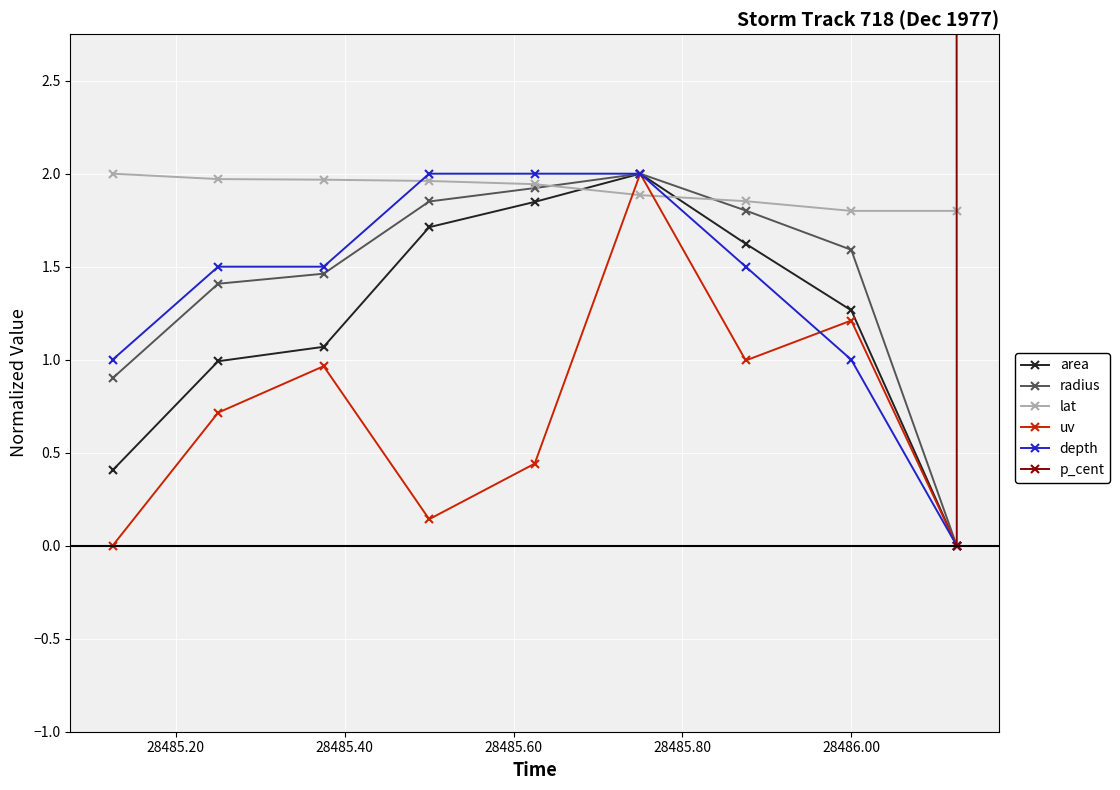

How many intersections are there between uv and lat?

2